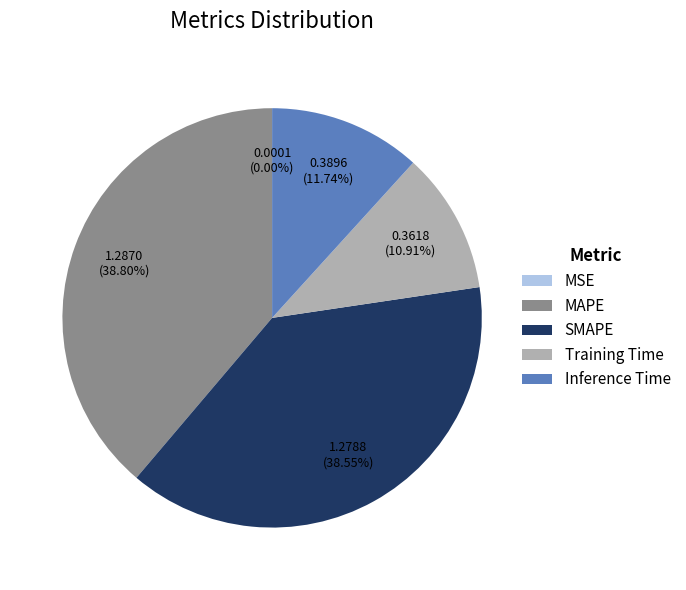

Approximately how many times larger is the value at Training Time compared to SMAPE?

0.3